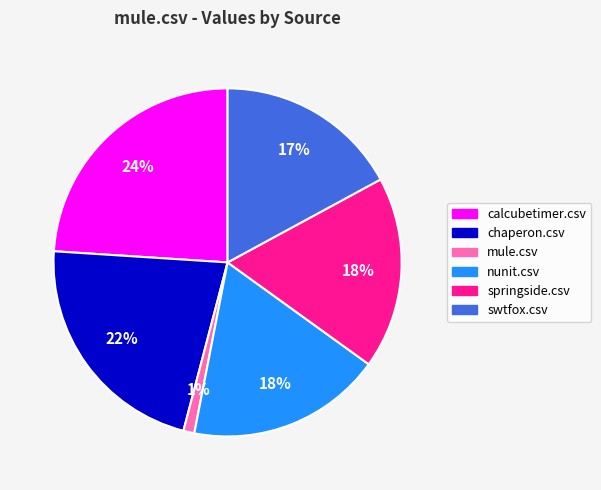

To the nearest percent, what portion does mule.csv represent?

1%